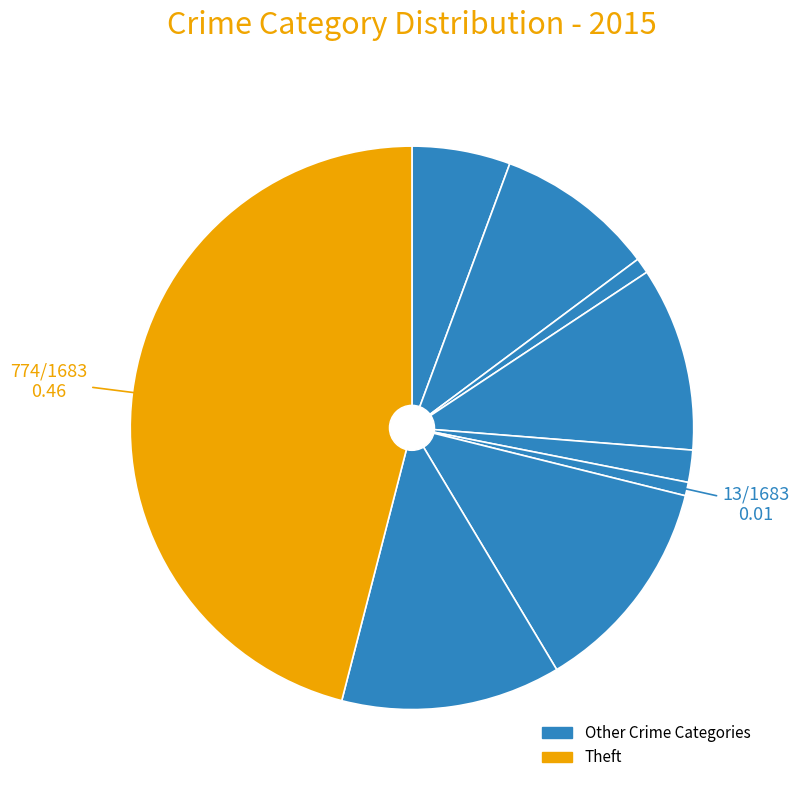

Is there any slice that represents more than half of the pie?

No